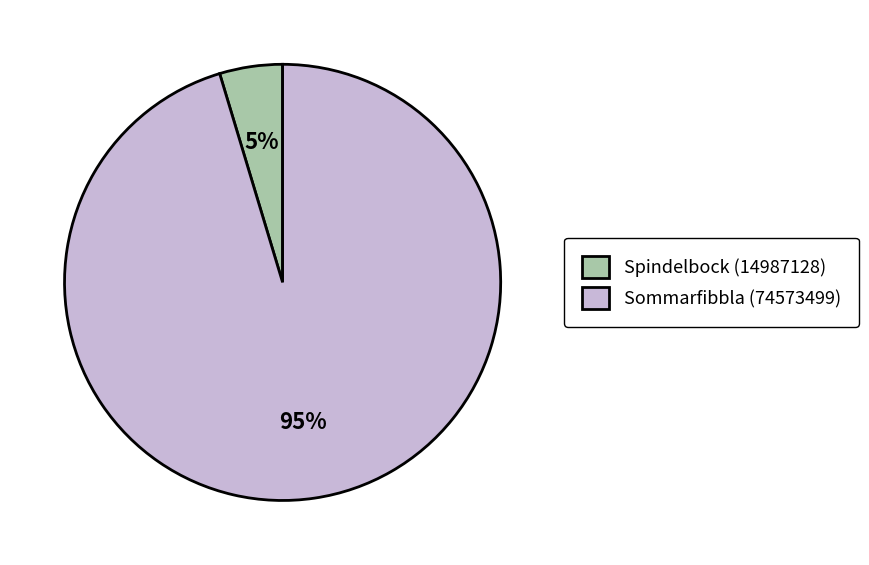

How many slices are in this pie chart?

2